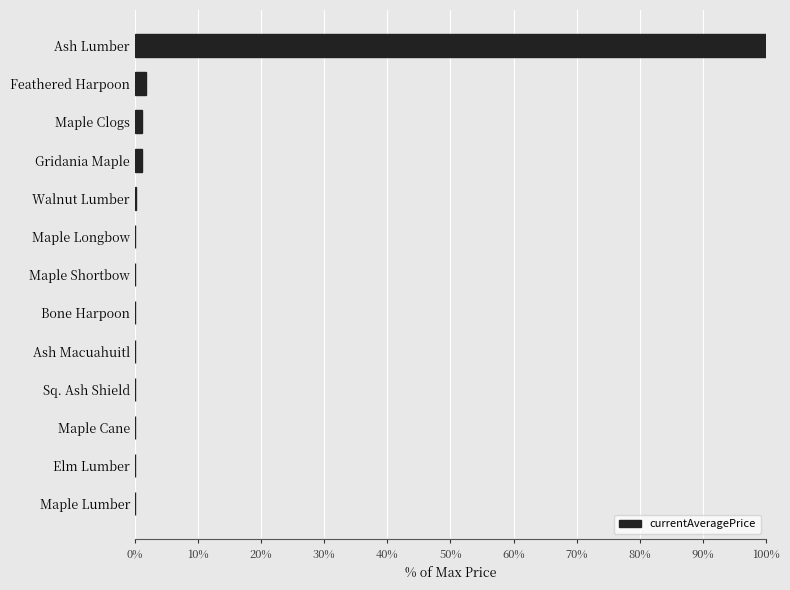

What is the sum of all values?

104.7